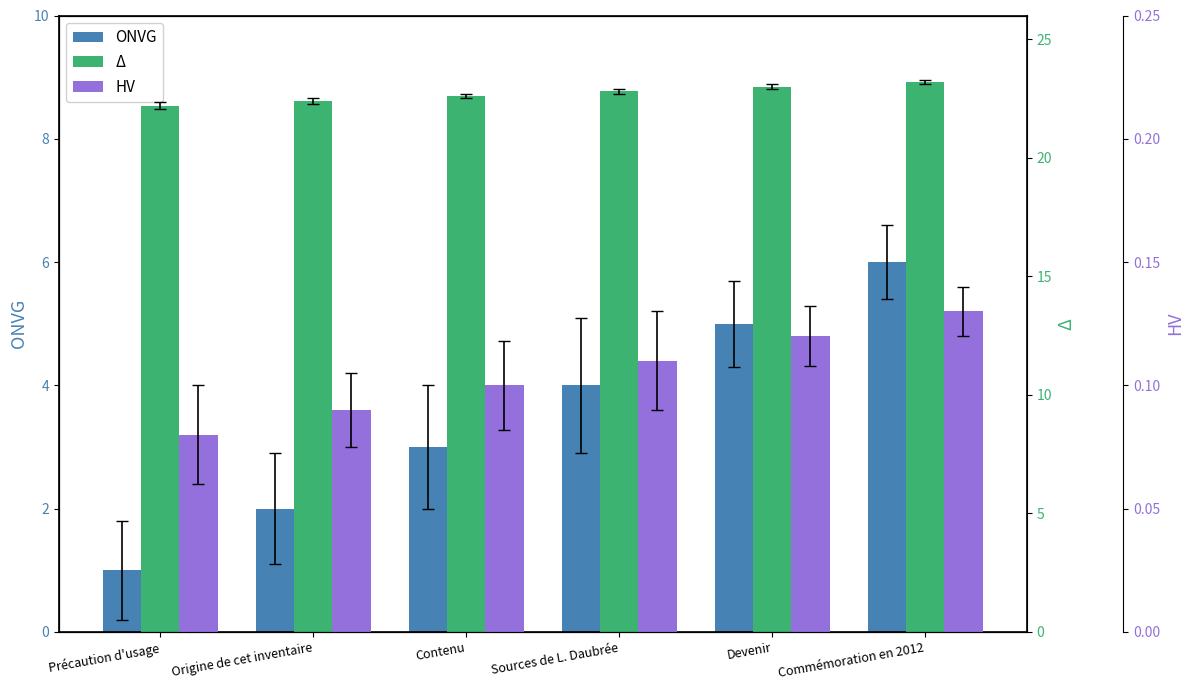

Reading left to right, what are all the values shown in this chart?

ONVG: Précaution d'usage=1.0	Origine de cet inventaire=2.0	Contenu=3.0	Sources de L. Daubrée=4.0	Devenir=5.0	Commémoration en 2012=6.0
Δ: Précaution d'usage=22.2	Origine de cet inventaire=22.4	Contenu=22.6	Sources de L. Daubrée=22.8	Devenir=23.0	Commémoration en 2012=23.2
HV: Précaution d'usage=0.1	Origine de cet inventaire=0.1	Contenu=0.1	Sources de L. Daubrée=0.1	Devenir=0.1	Commémoration en 2012=0.1